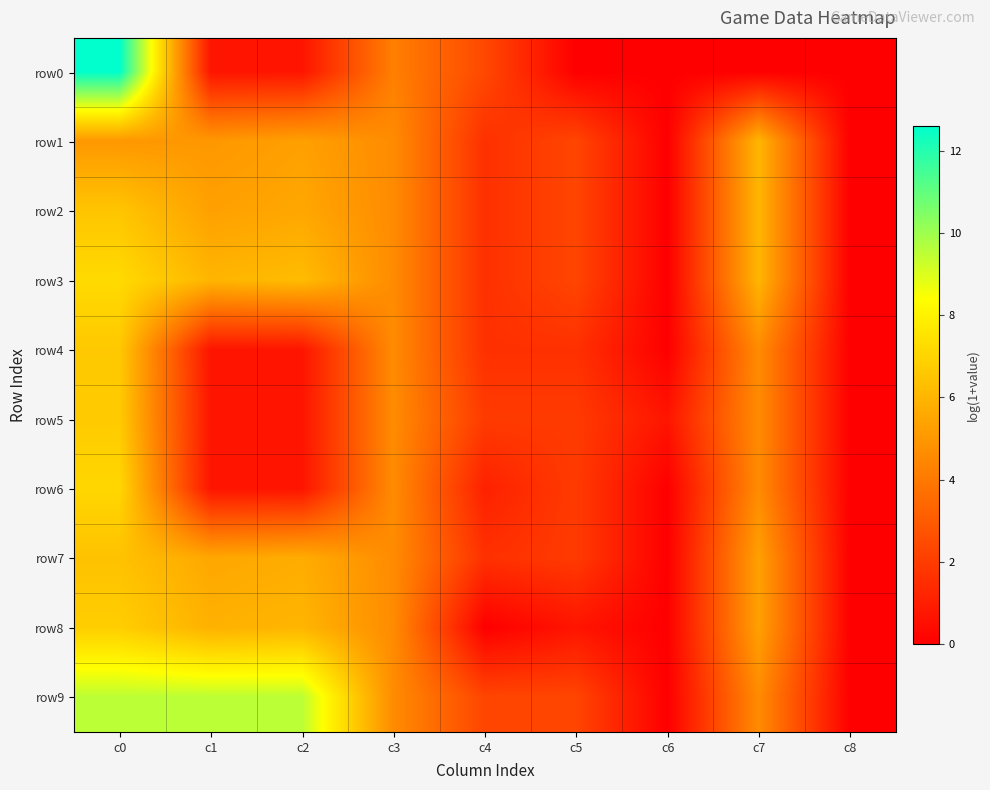

At which category is the sum across all series the highest?

c0